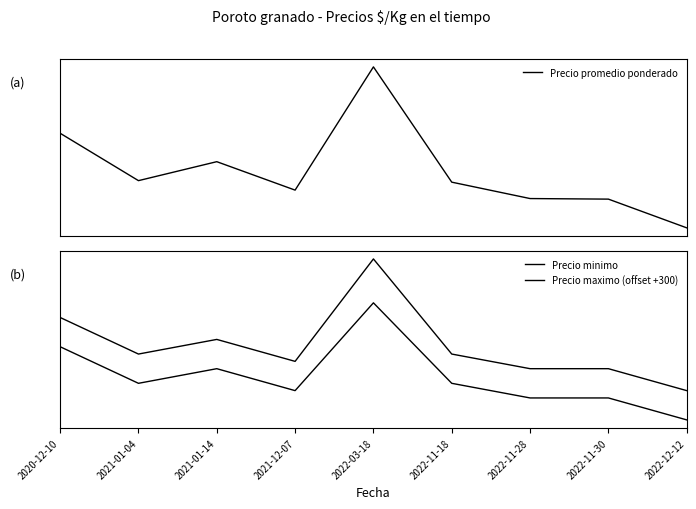

What is the difference between the maximum and minimum values in the Precio promedio ponderado series?

1698